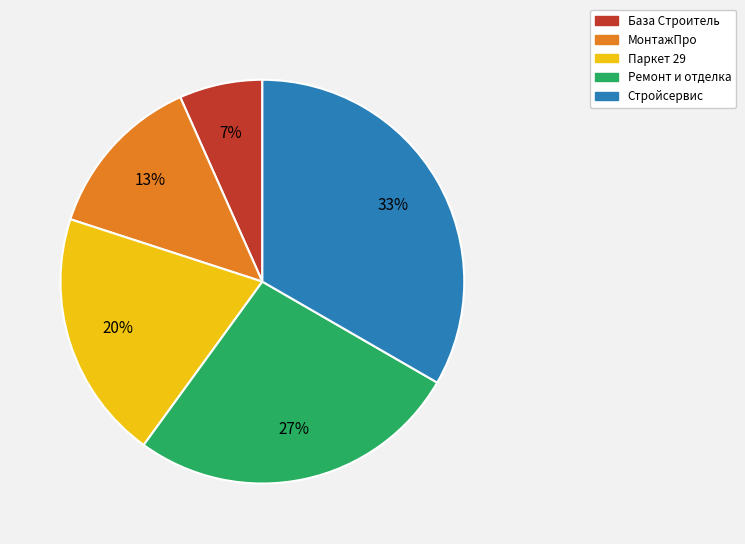

What percentage is the Ремонт и отделка slice, to the nearest percent?

27%